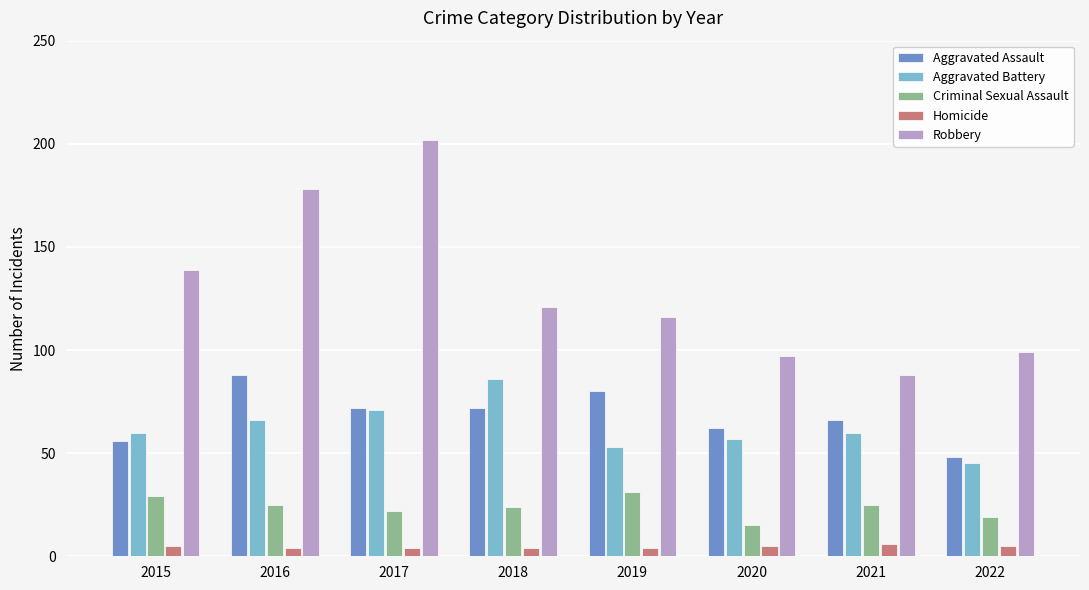

Which series has the largest range (max minus min)?

Robbery